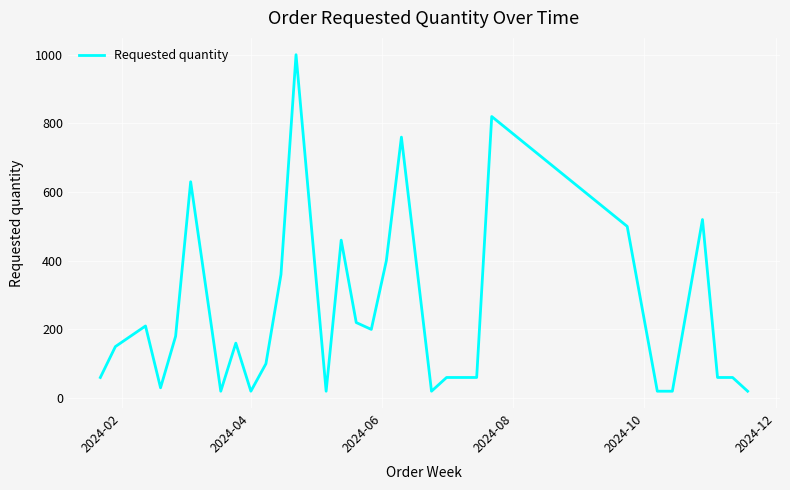

What is the greatest value displayed?

1000